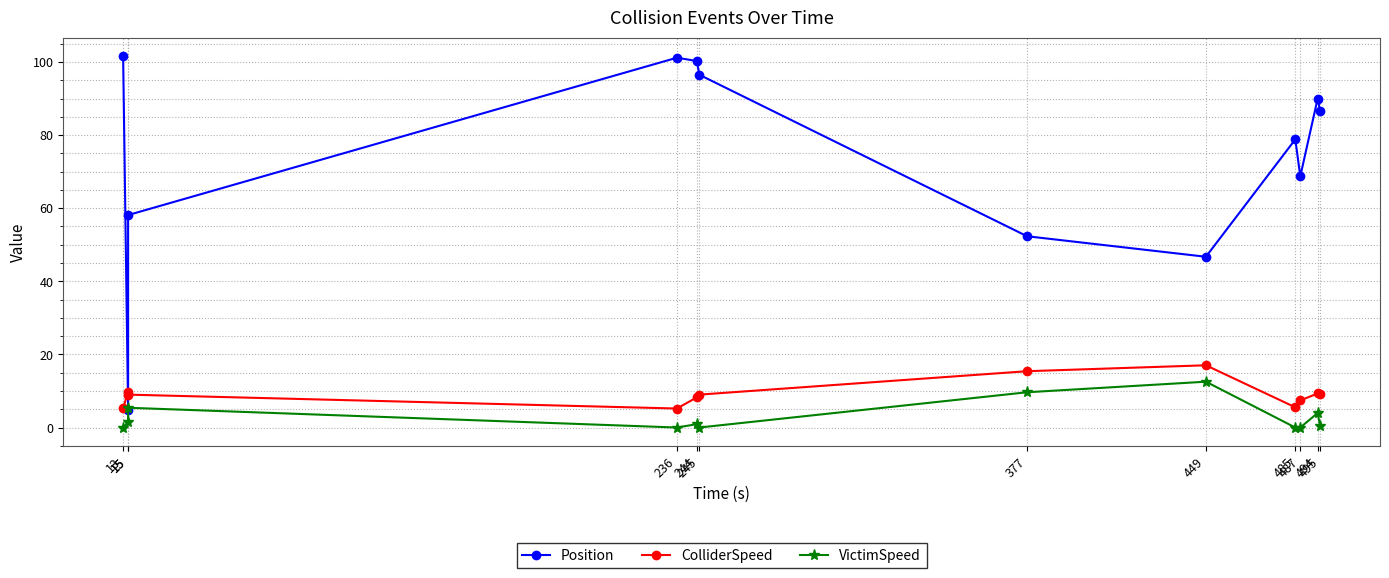

What is the difference between the highest and lowest values at 449?

34.2